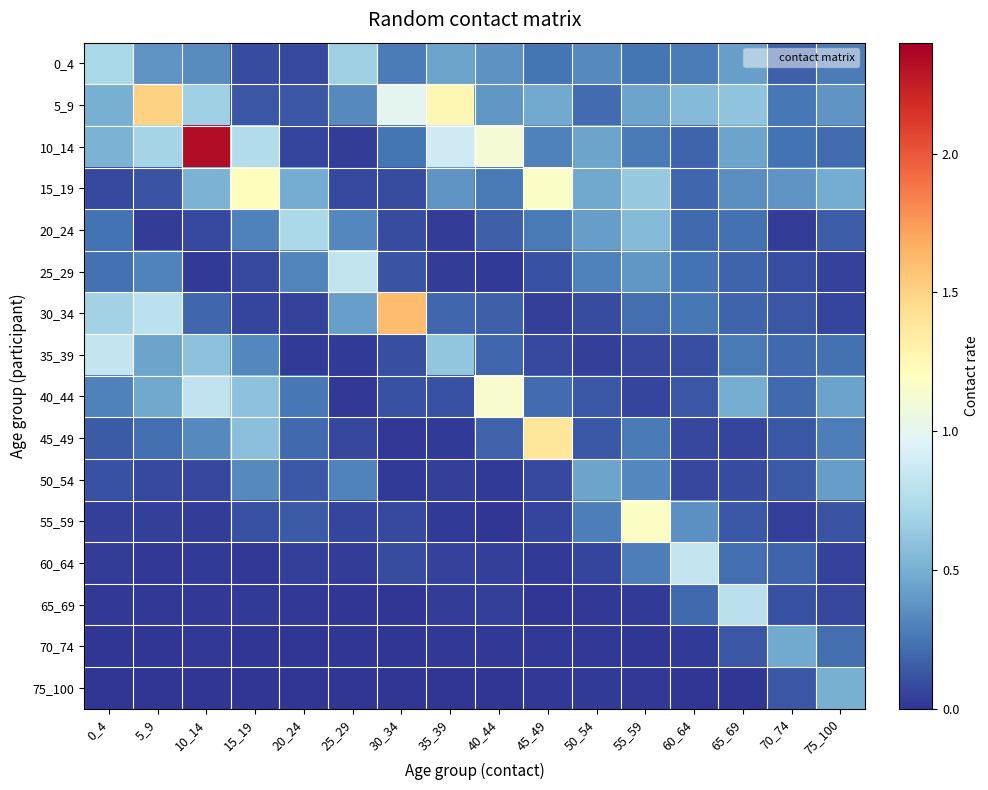

What is the total value across all series at 65_69?

4.6